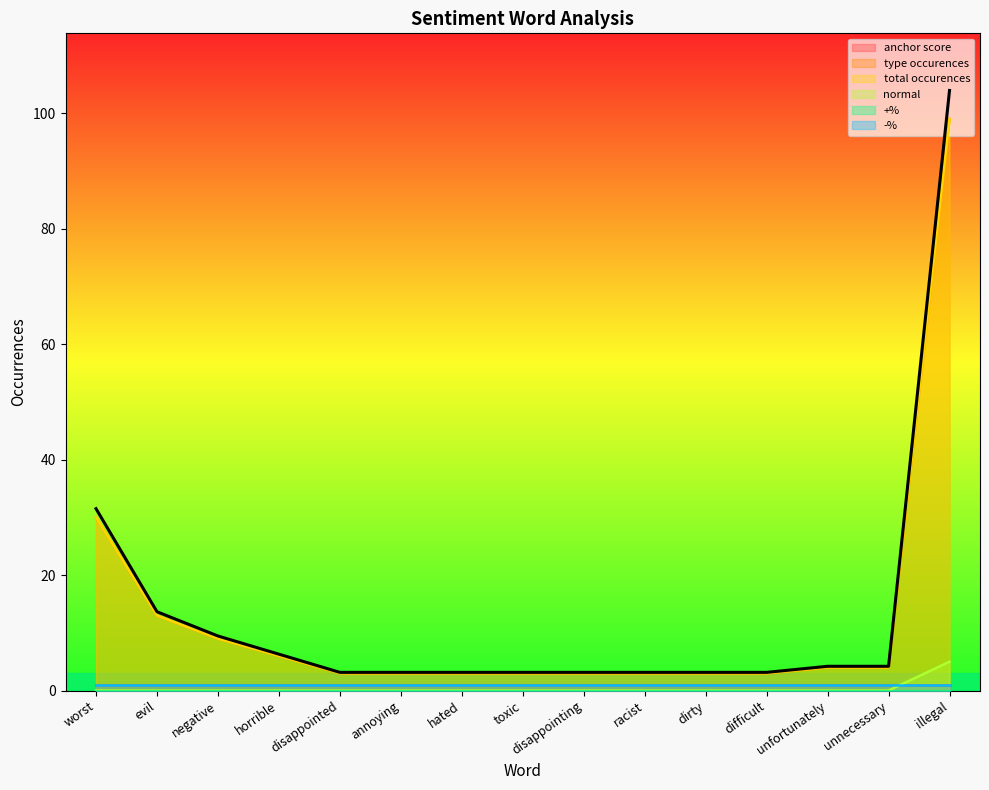

What is the sum of the normal values at illegal and annoying?

5